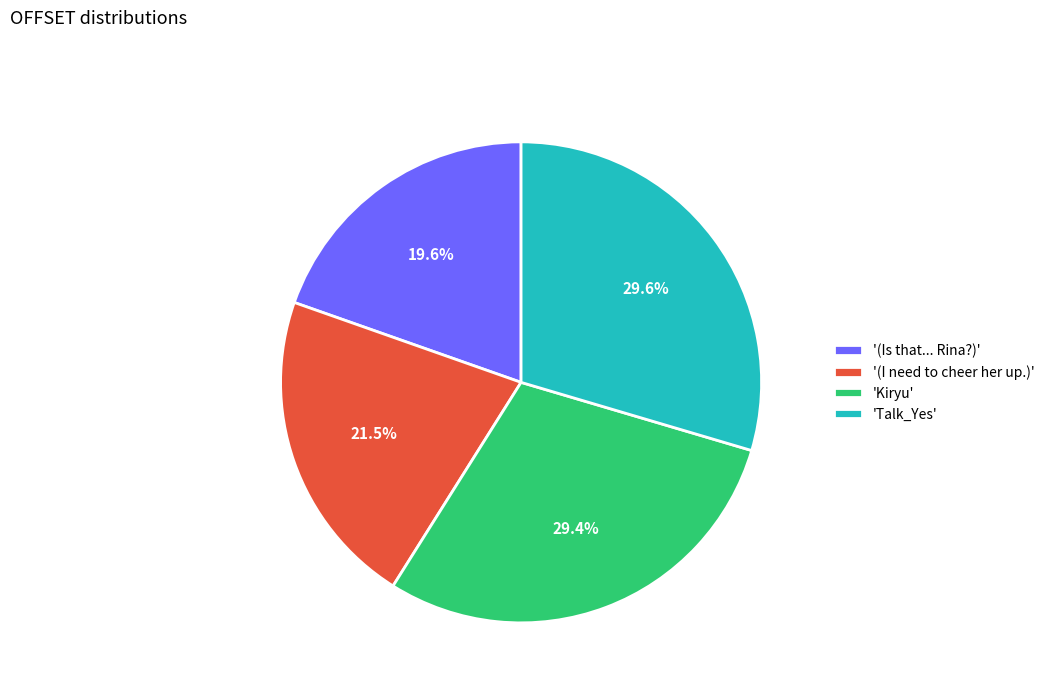

Does '(Is that... Rina?)' account for over 50% of the chart?

No